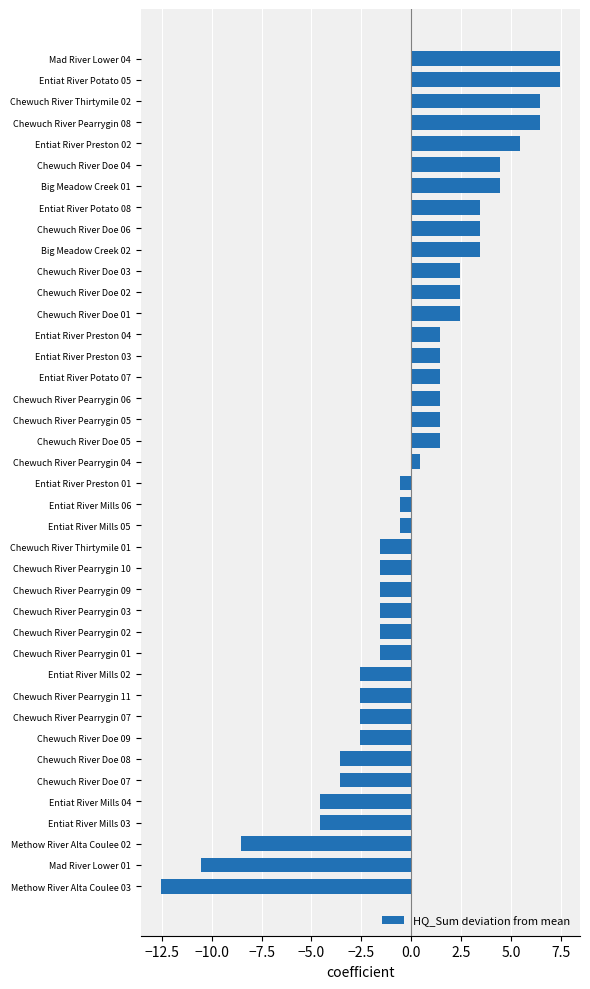

True or false: the data shows -4.6 at Entiat River Mills 03.

True